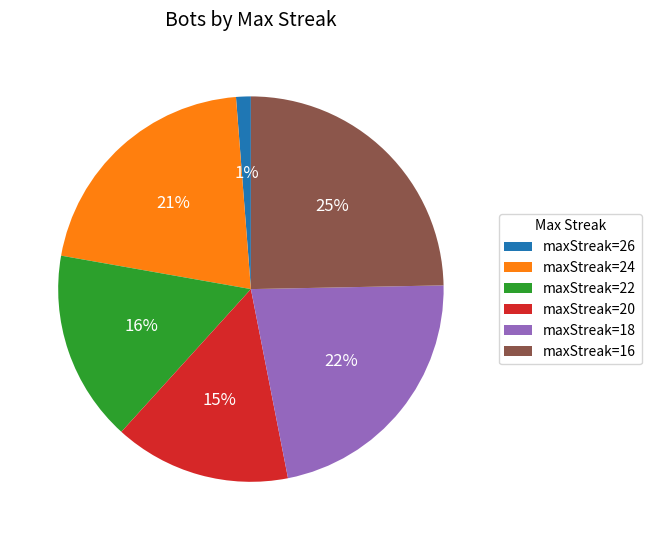

Do maxStreak=16 and maxStreak=26 together represent more than half of the pie?

No